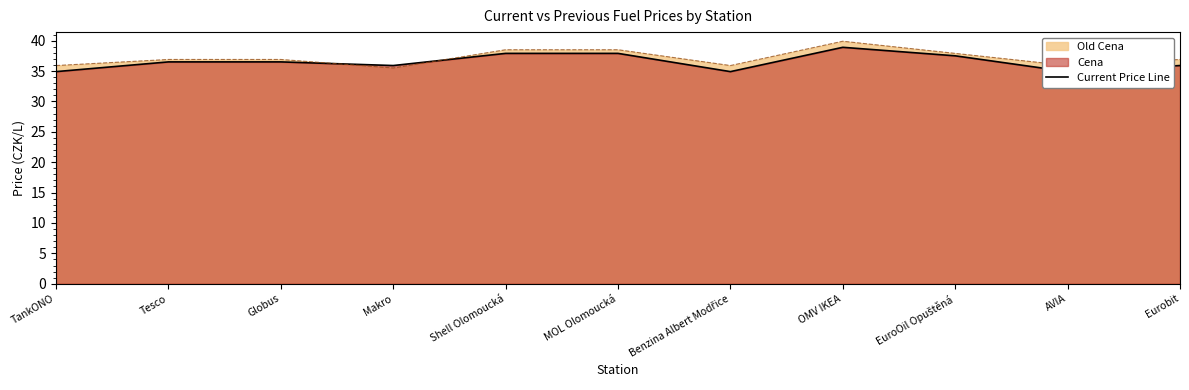

At which label is the value closest to 36?

Makro